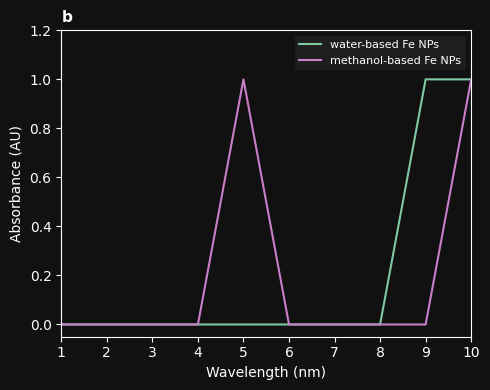

Is the value of methanol-based Fe NPs at 9 greater than the value of water-based Fe NPs at 10?

No